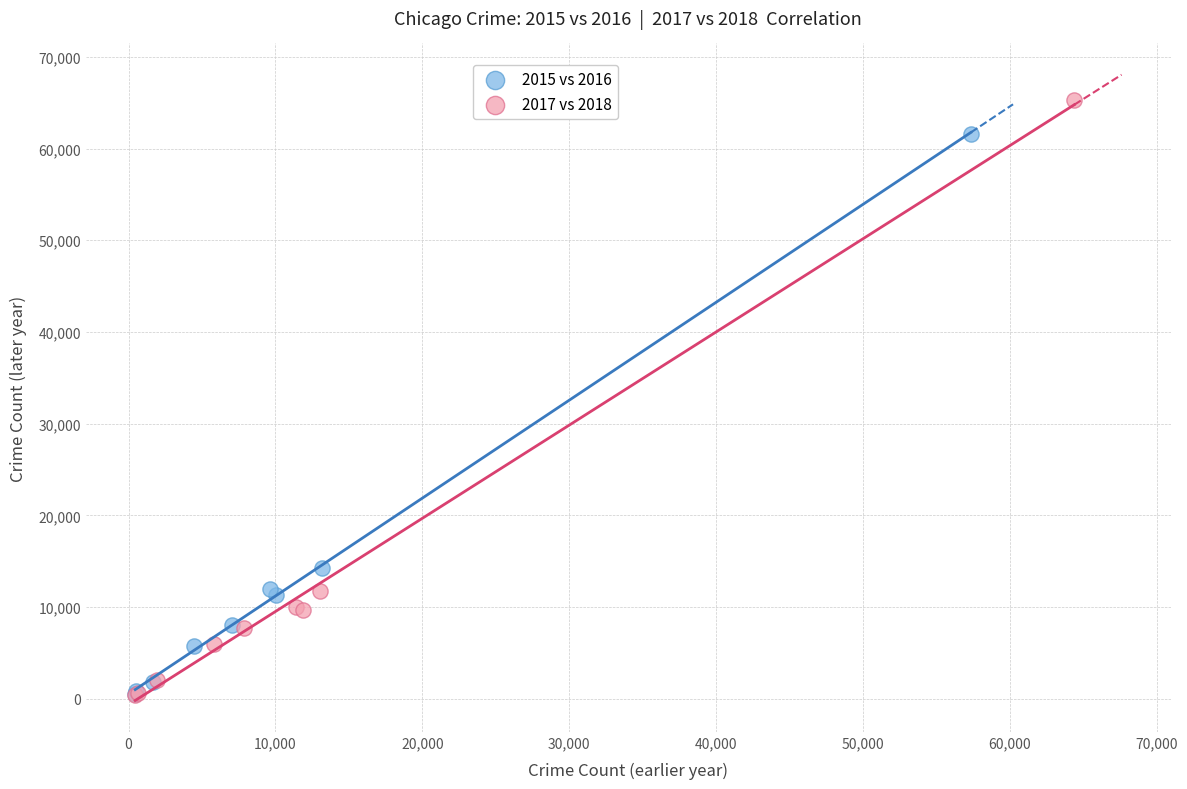

Which series has the largest Y range (max minus min)?

2017 vs 2018